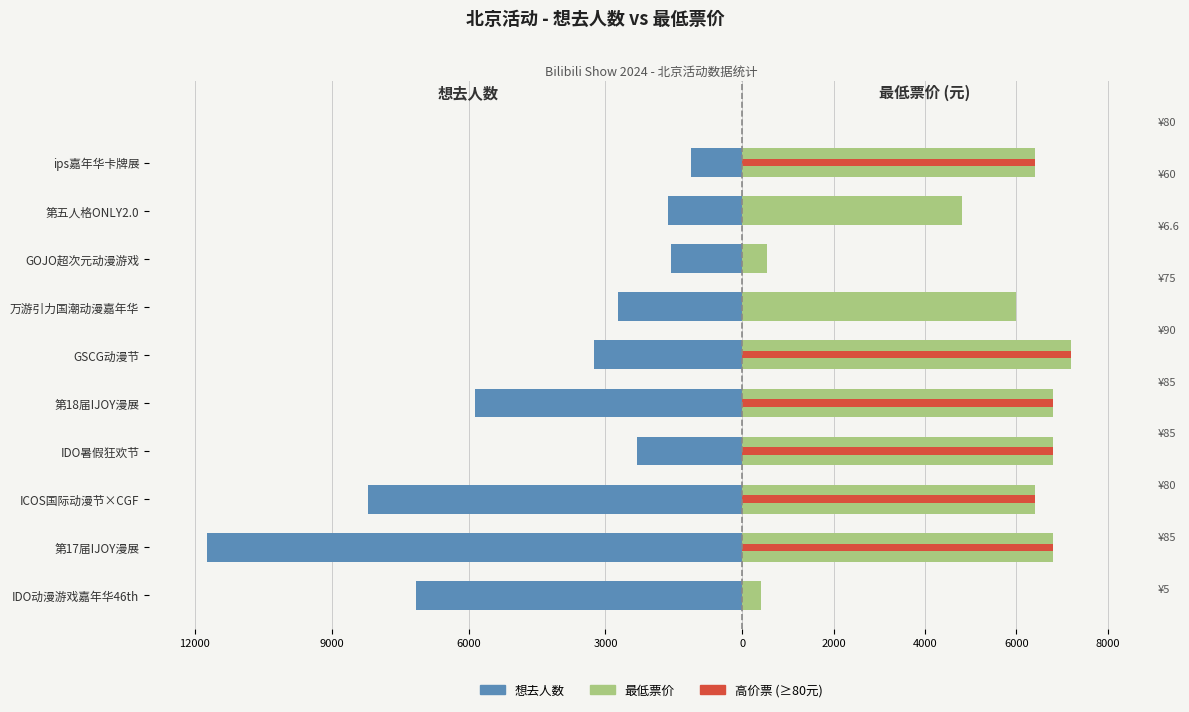

Between ICOS国际动漫节×CGF and 第五人格ONLY2.0, which is larger?

第五人格ONLY2.0